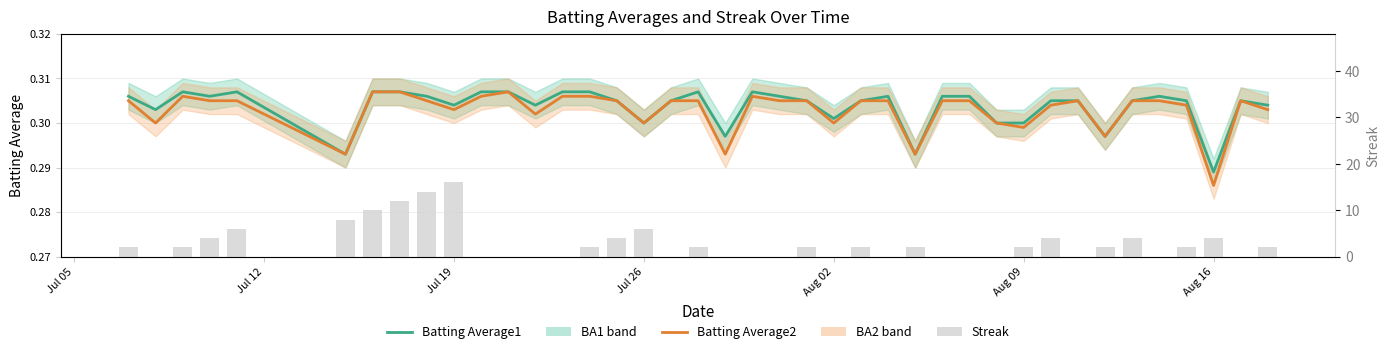

Are the bars horizontal?

No